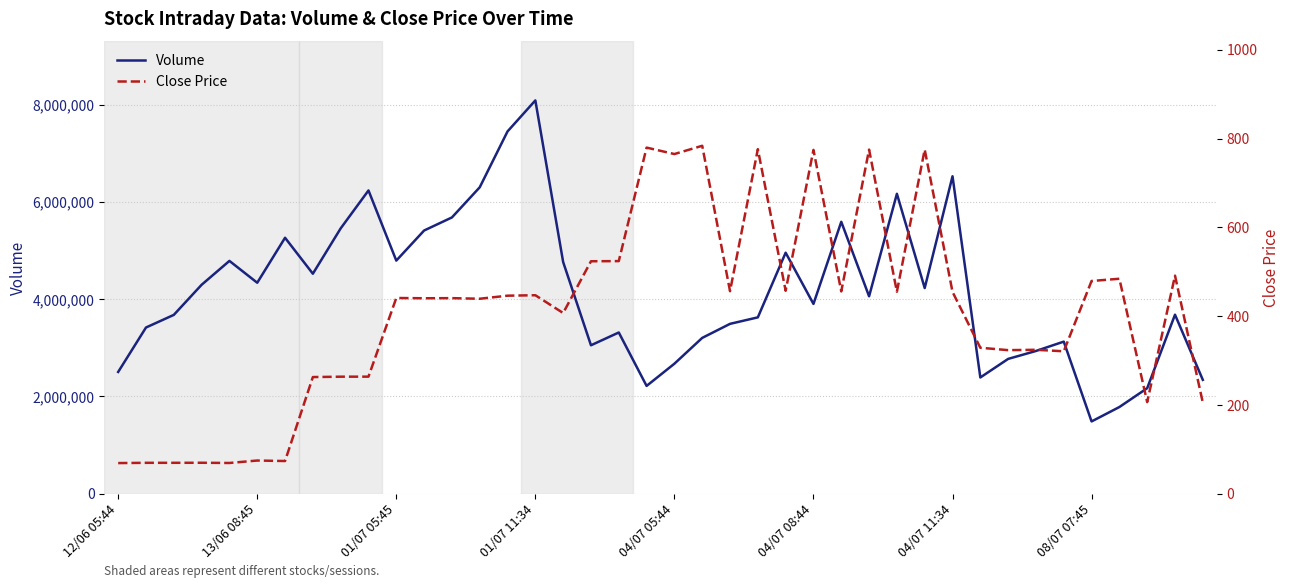

What is the maximum value for Volume?

8091851